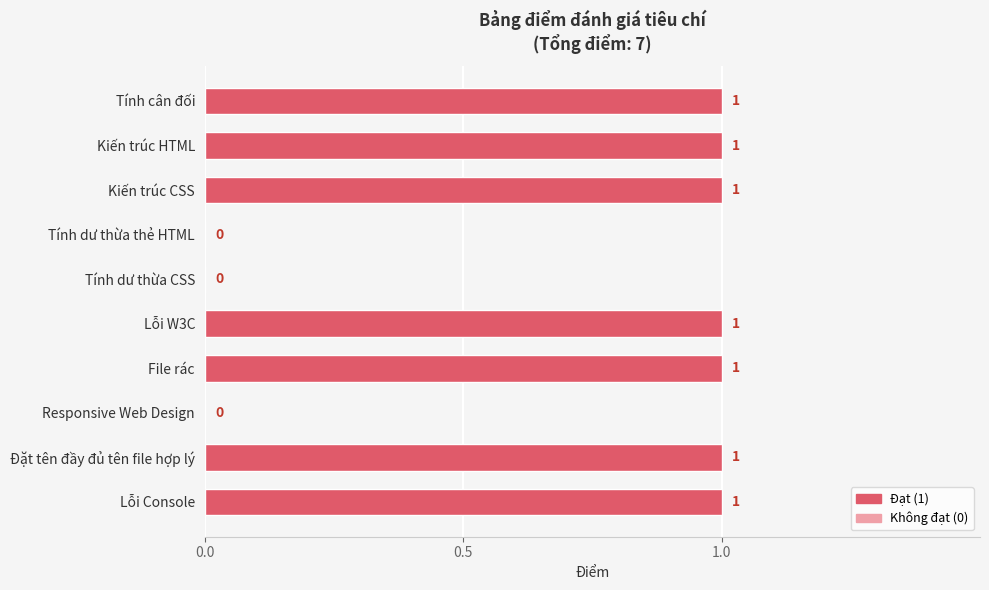

The chart shows a value of 1 at Lỗi W3C. True or false?

True